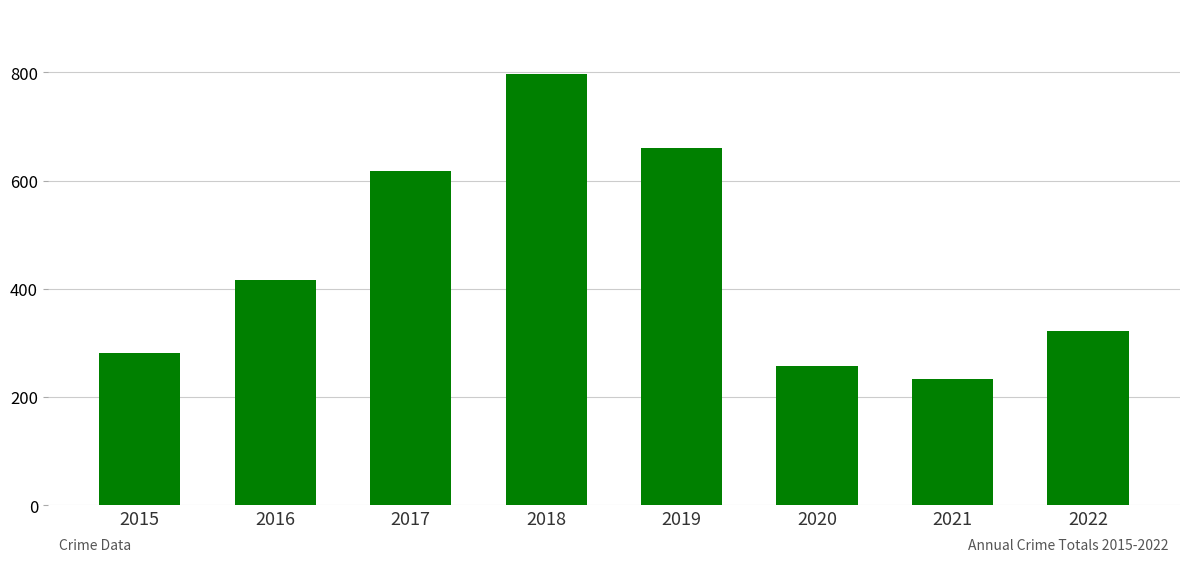

What is the sum of the values at 2020 and 2022?

579